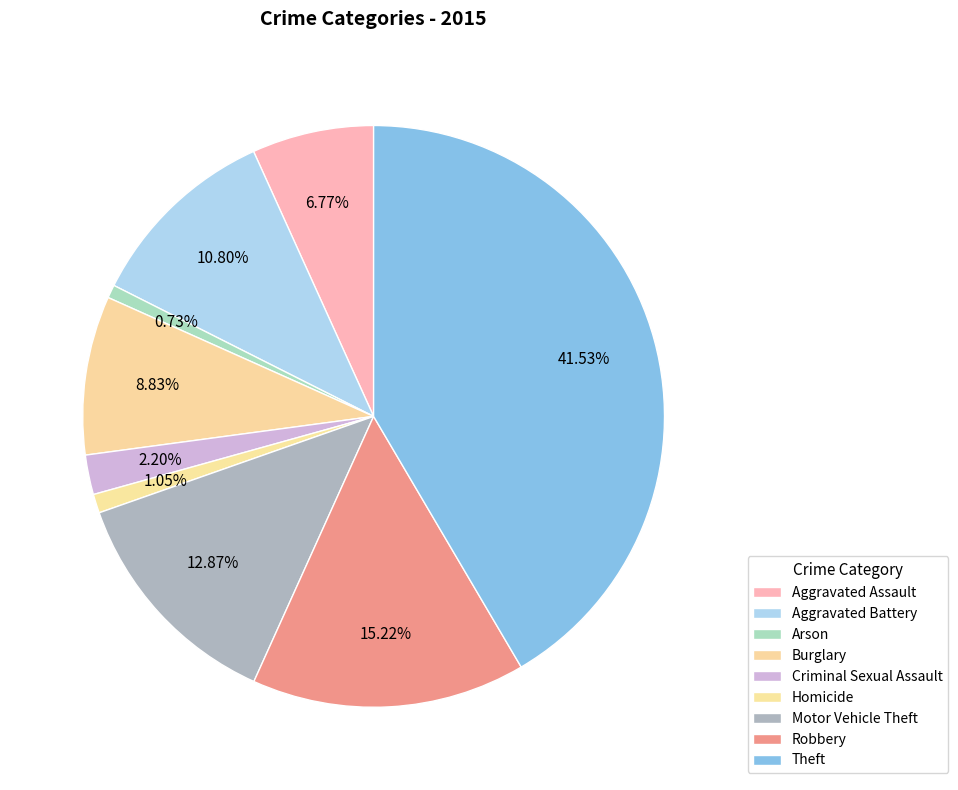

How many slices are in this pie chart?

9